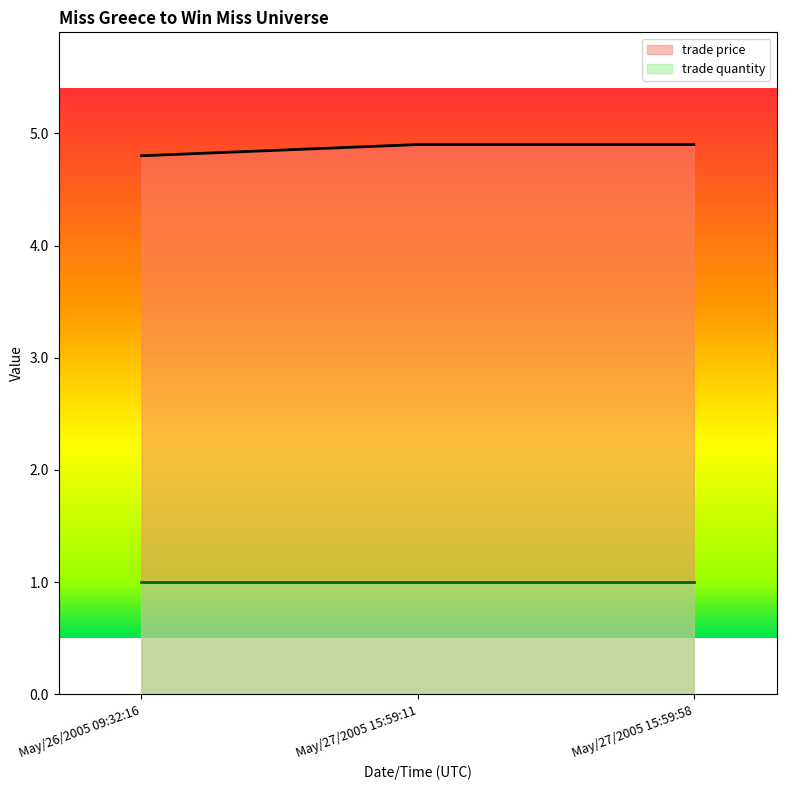

The chart shows a value of 7.5 at May/27/2005 15:59:58. True or false?

False